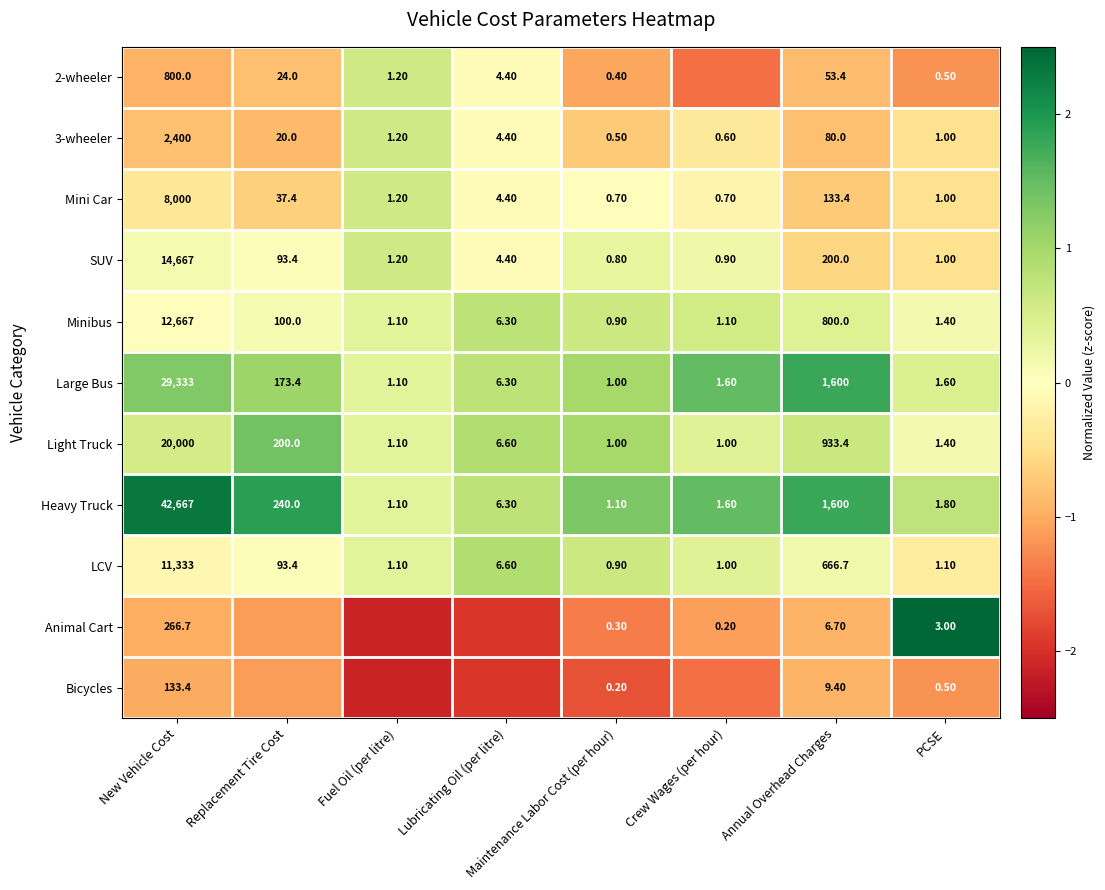

Is the value of 2-wheeler at Replacement Tire Cost greater than the value of Large Bus at Maintenance Labor Cost (per hour)?

Yes